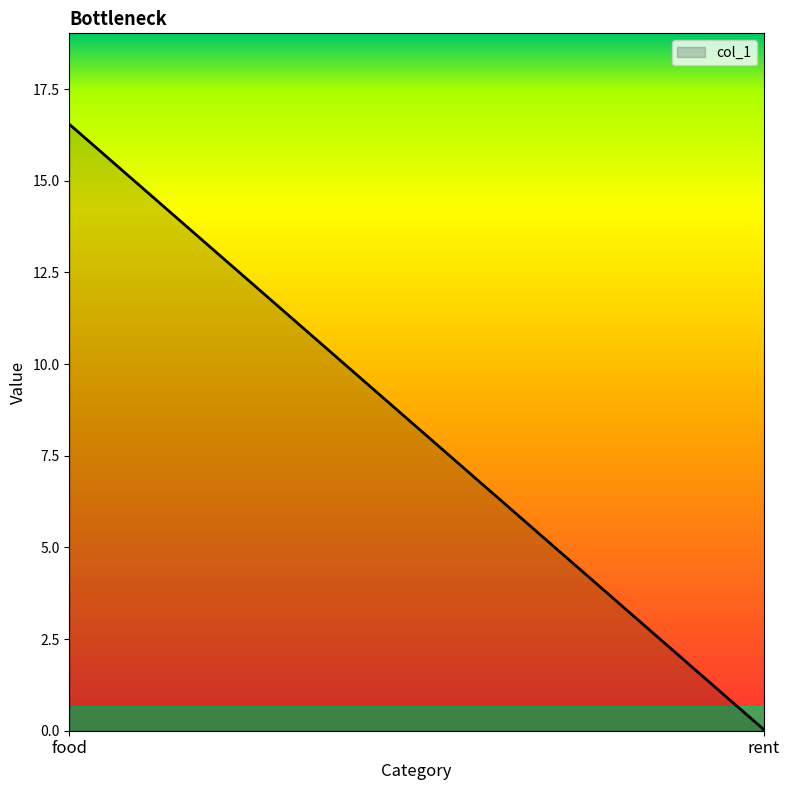

What is the difference between the maximum and minimum values?

16.5